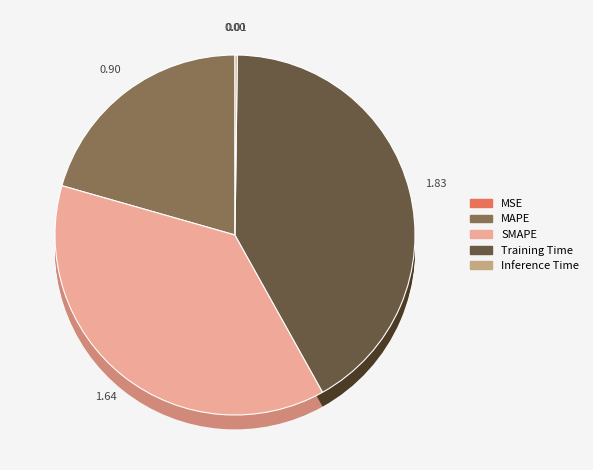

Does Training Time represent more than half of the total?

No